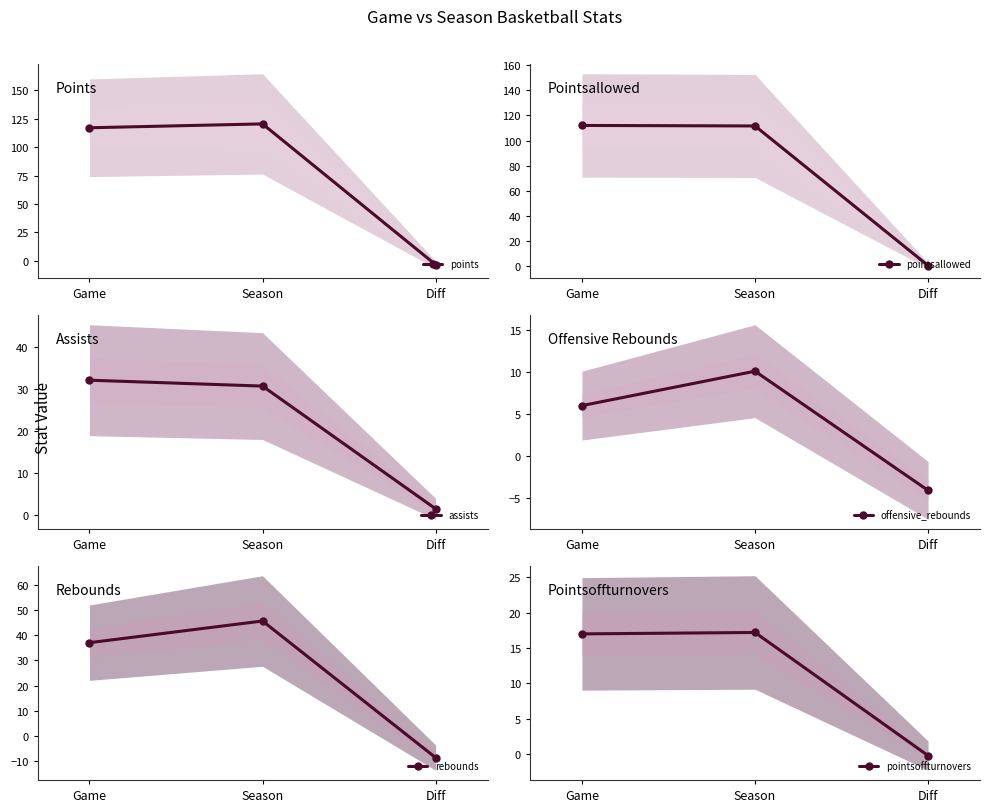

How many lines are shown in the chart?

6